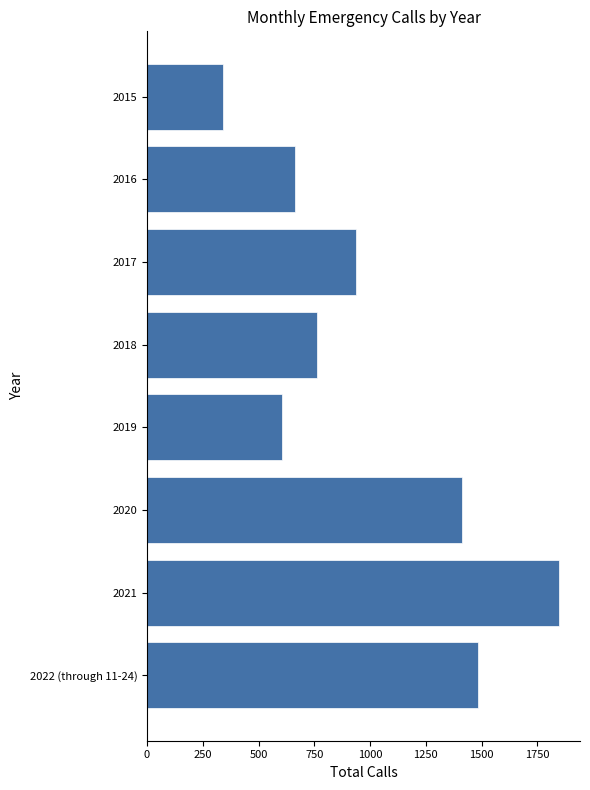

What is the label of the 2nd bar from the top?

2016